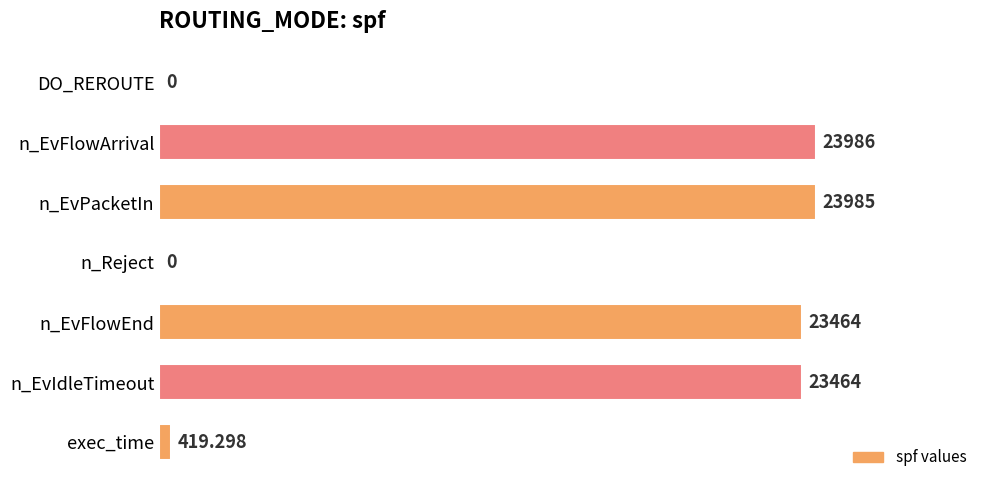

Between n_EvFlowEnd and n_Reject, which is larger?

n_EvFlowEnd